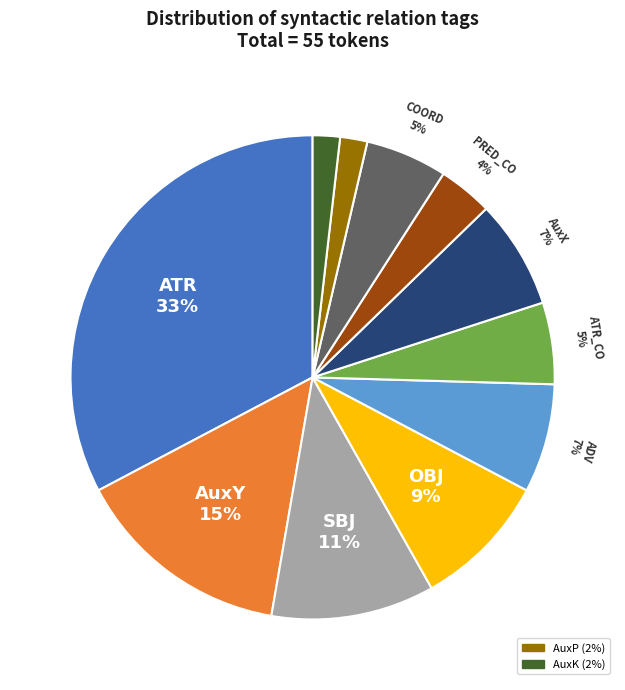

To the nearest percent, what is the difference between the largest and smallest slice percentages?

31%